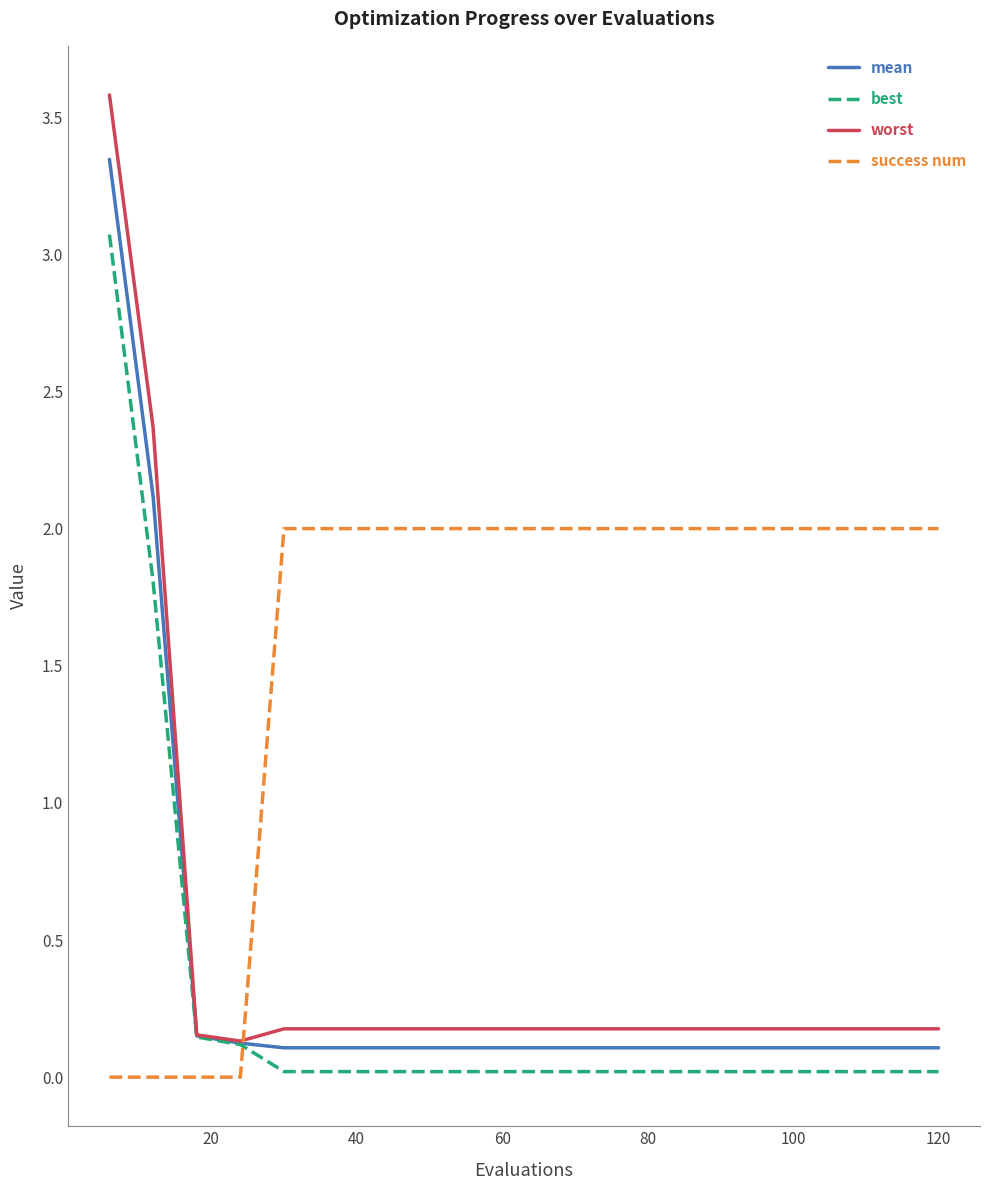

Which series has the largest total across all categories?

success num